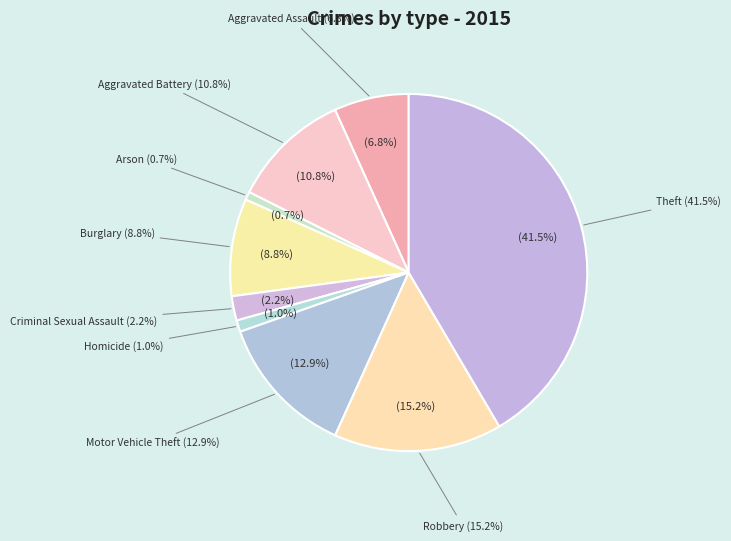

The Arson slice represents 1% of the pie. True or false?

True